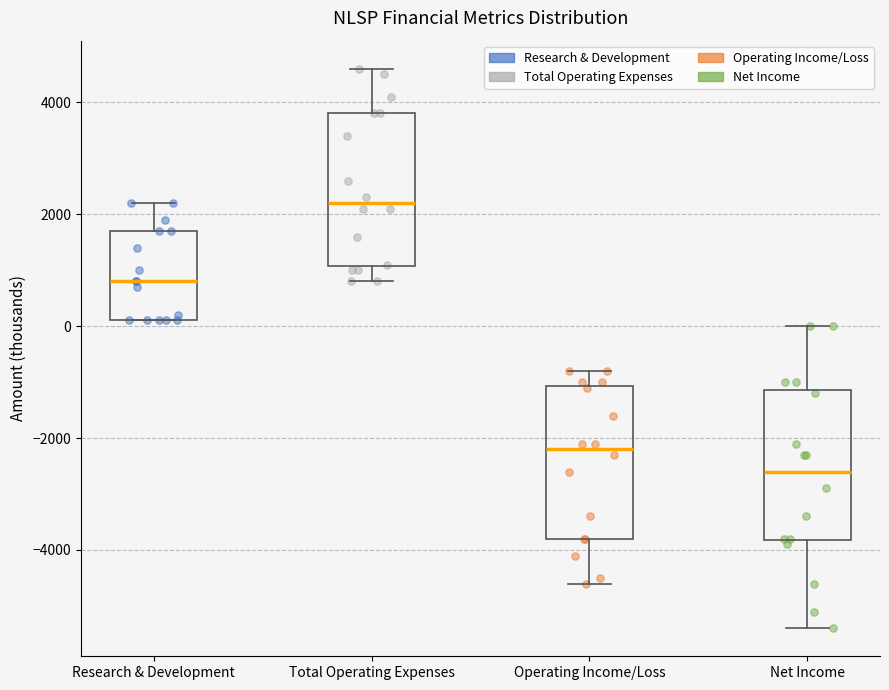

Which box has the highest median line?

Total Operating Expenses